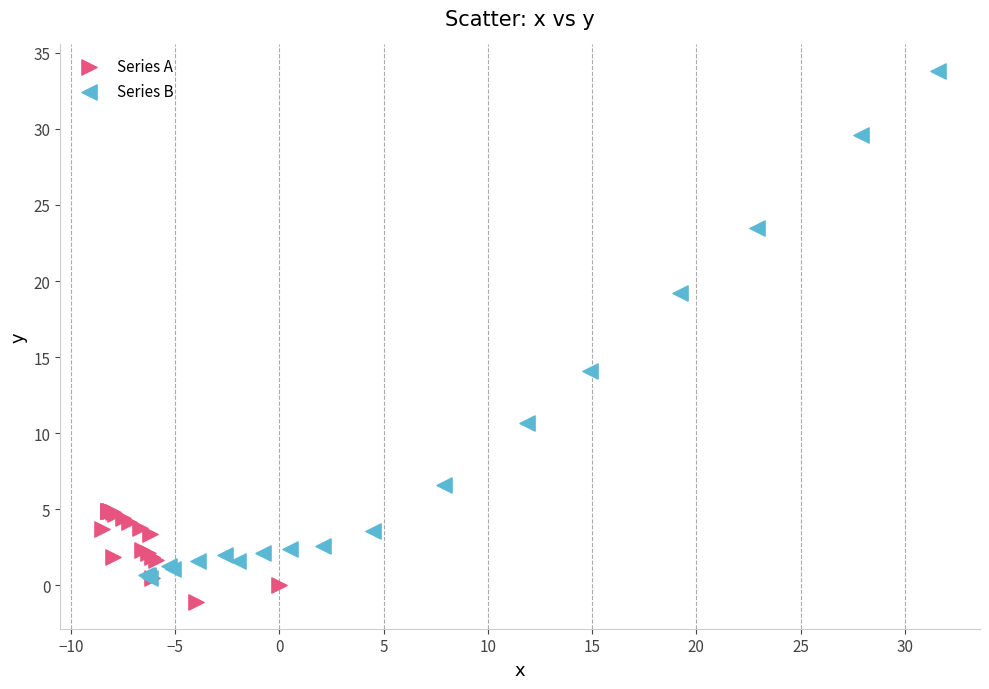

Which series has the widest spread of Y values?

Series B